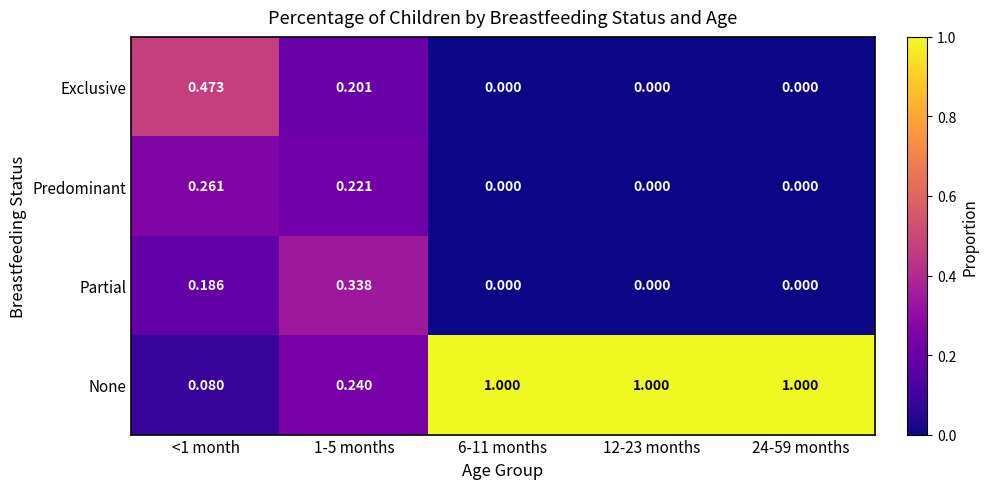

Is the value of Exclusive at 1-5 months greater than the value of Partial at 1-5 months?

No